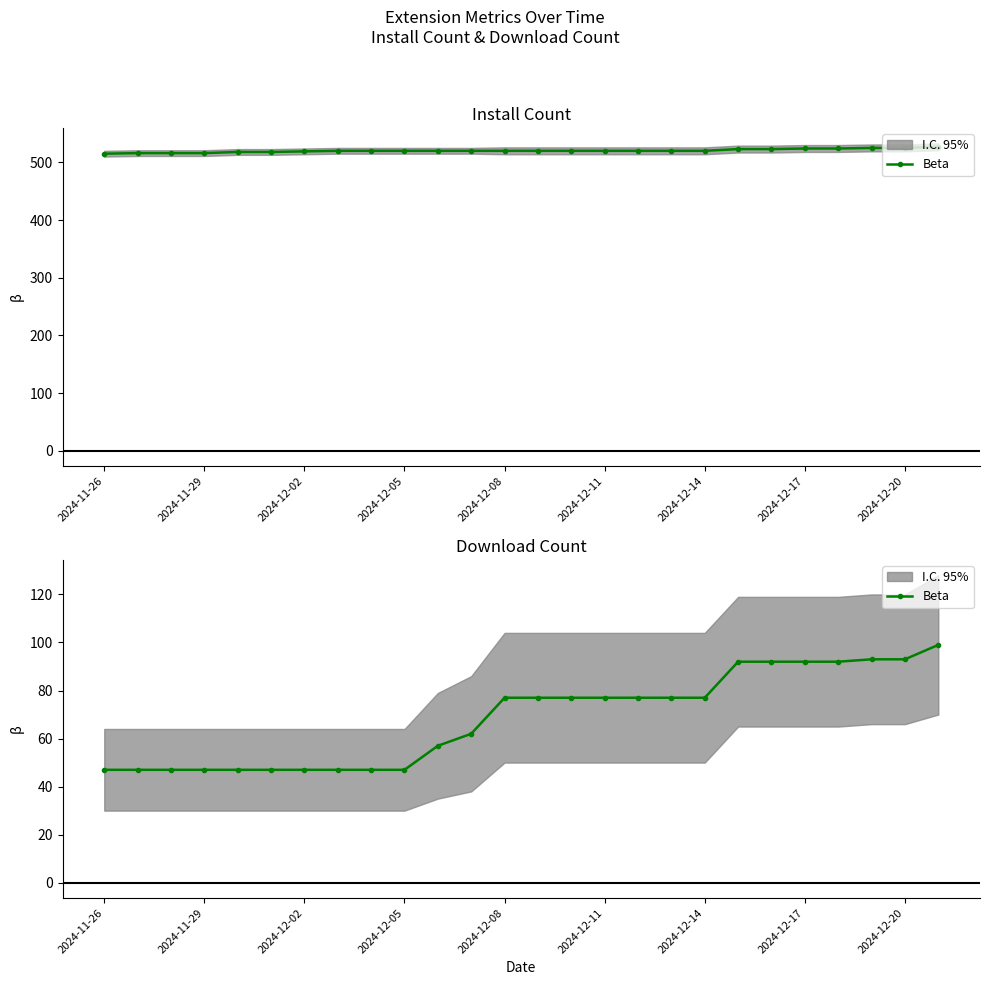

What is the difference between the maximum and minimum values?

52